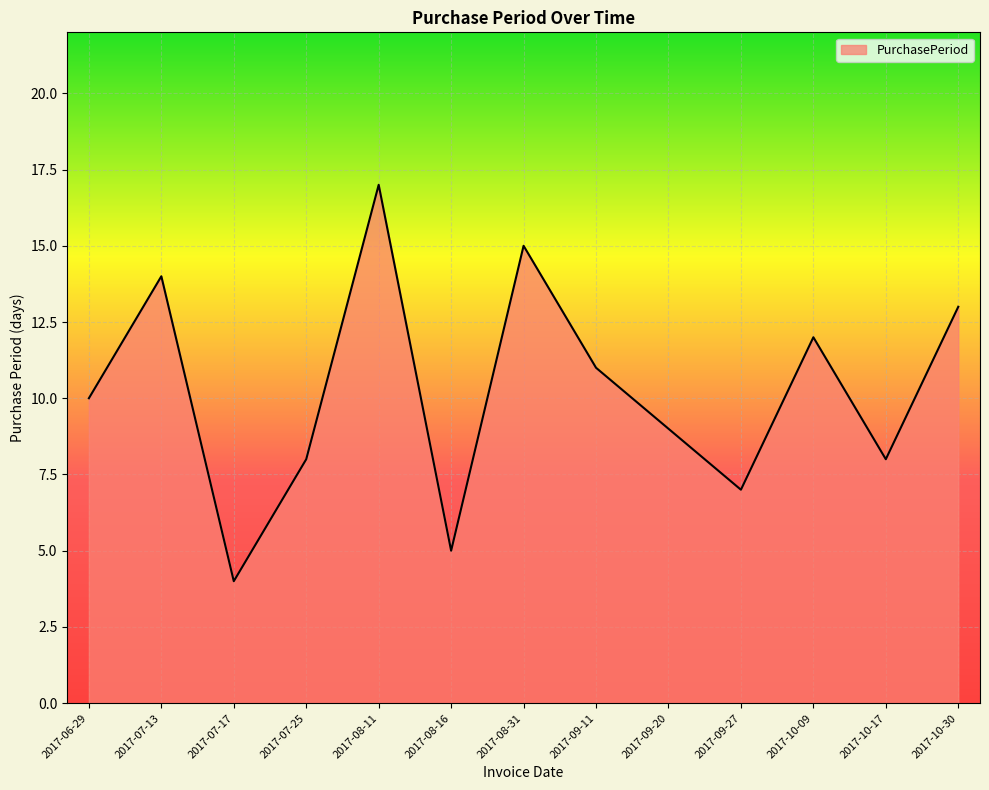

The value at 2017-08-11 is 9. True or false?

False